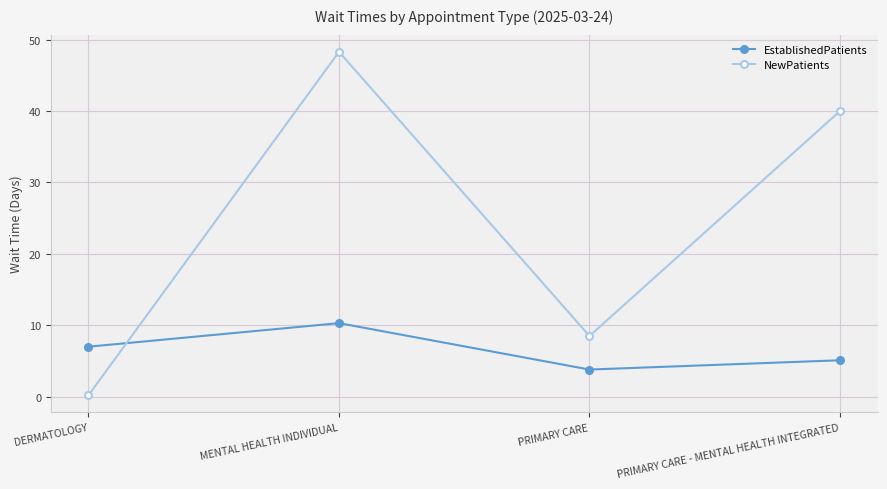

What is the label of the 3rd point from the left?

PRIMARY CARE